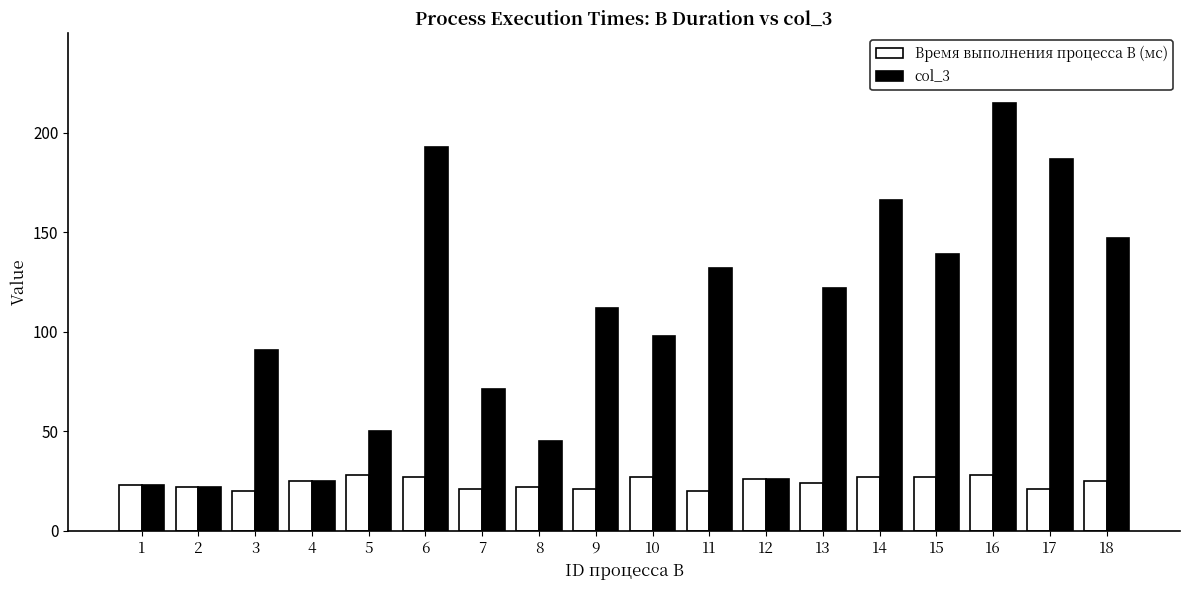

Reading right to left, list all the values displayed in this chart.

Время выполнения процесса B (мс): 25	21	28	27	27	24	26	20	27	21	22	21	27	28	25	20	22	23
col_3: 147	187	215	139	166	122	26	132	98	112	45	71	193	50	25	91	22	23